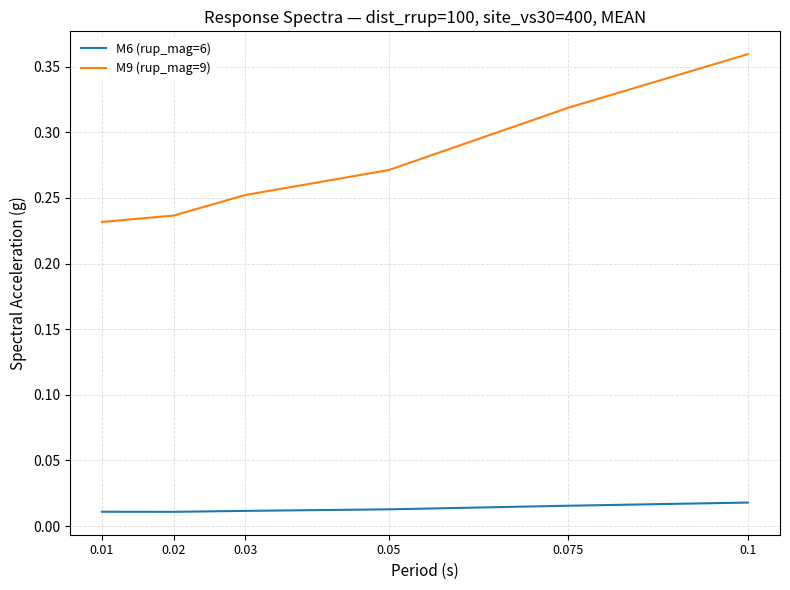

Rank the series by their maximum value, from lowest to highest.

M6 (rup_mag=6), M9 (rup_mag=9)